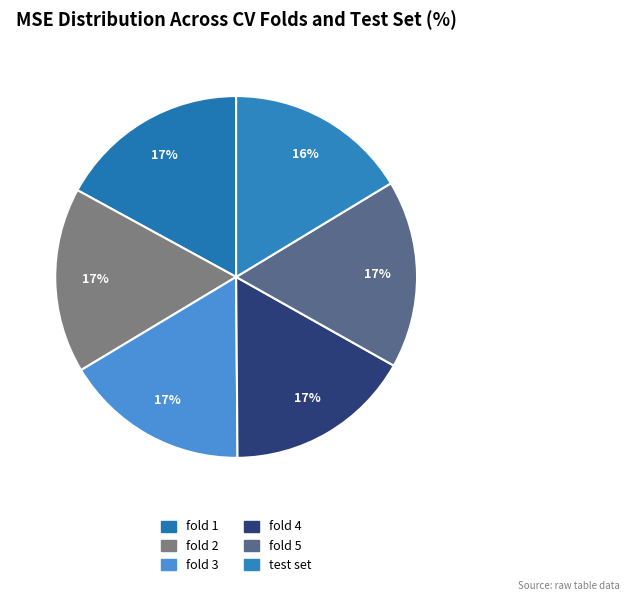

What percentage do test set and fold 1 together represent?

33.4%